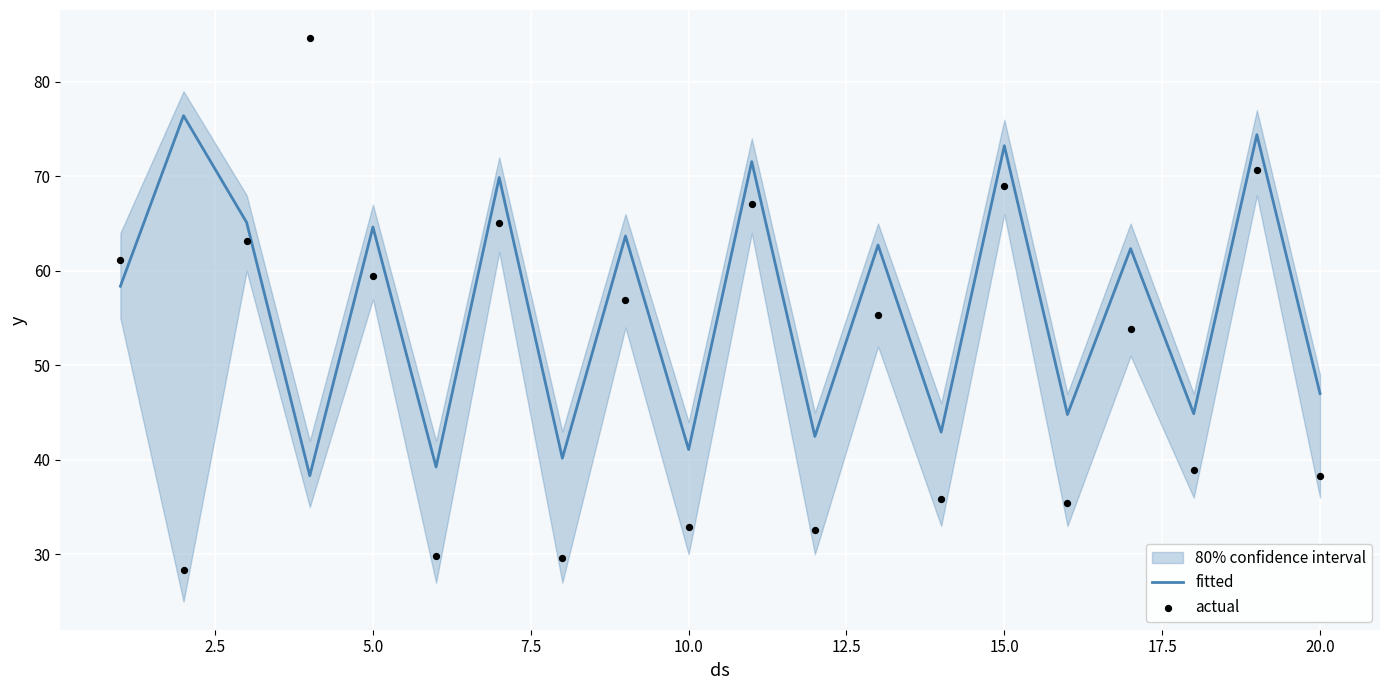

Is the value of fitted at 14 greater than the value of actual at 7.5?

No